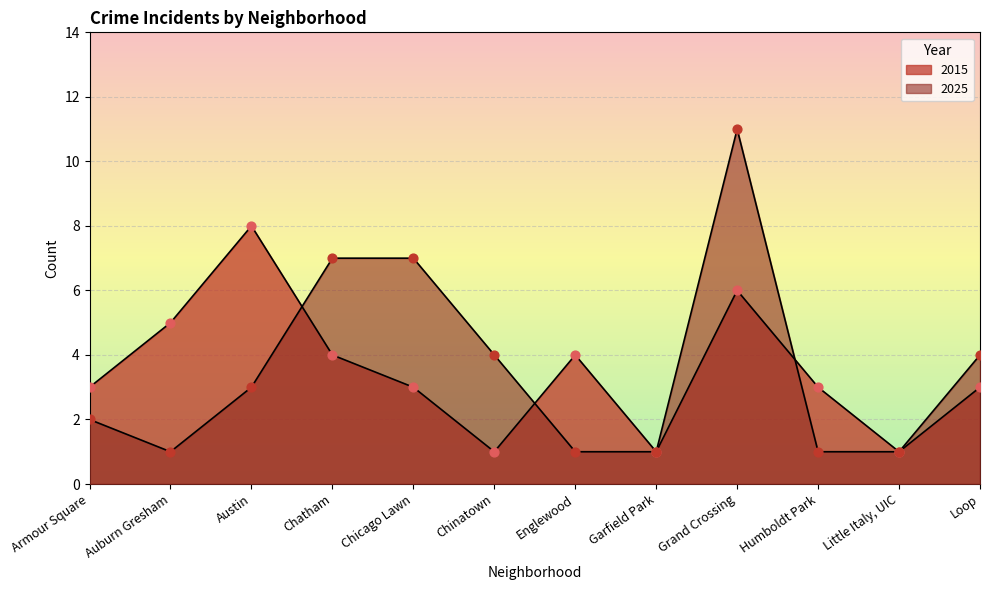

Which series reaches the minimum Y coordinate?

2015